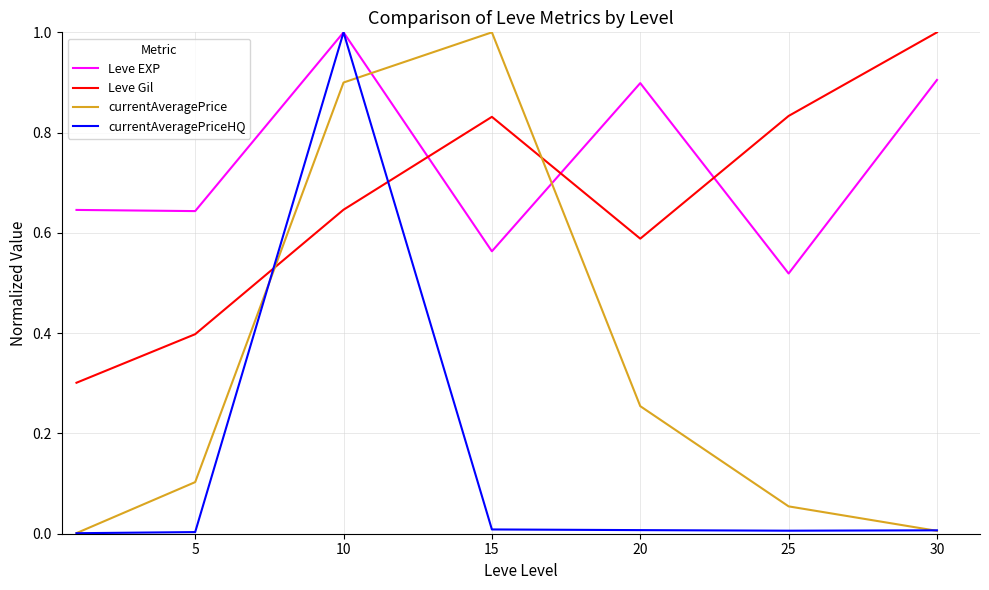

How many intersections are there between Leve Gil and currentAveragePriceHQ?

2